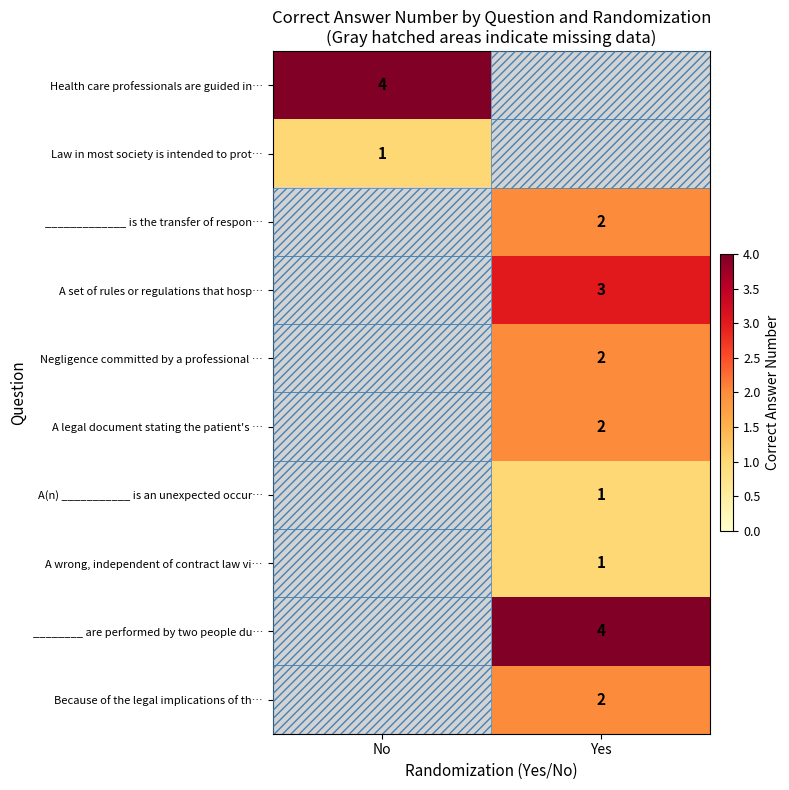

Is the value of A wrong, independent of contract law vi… at Yes greater than the value of Health care professionals are guided in… at No?

No